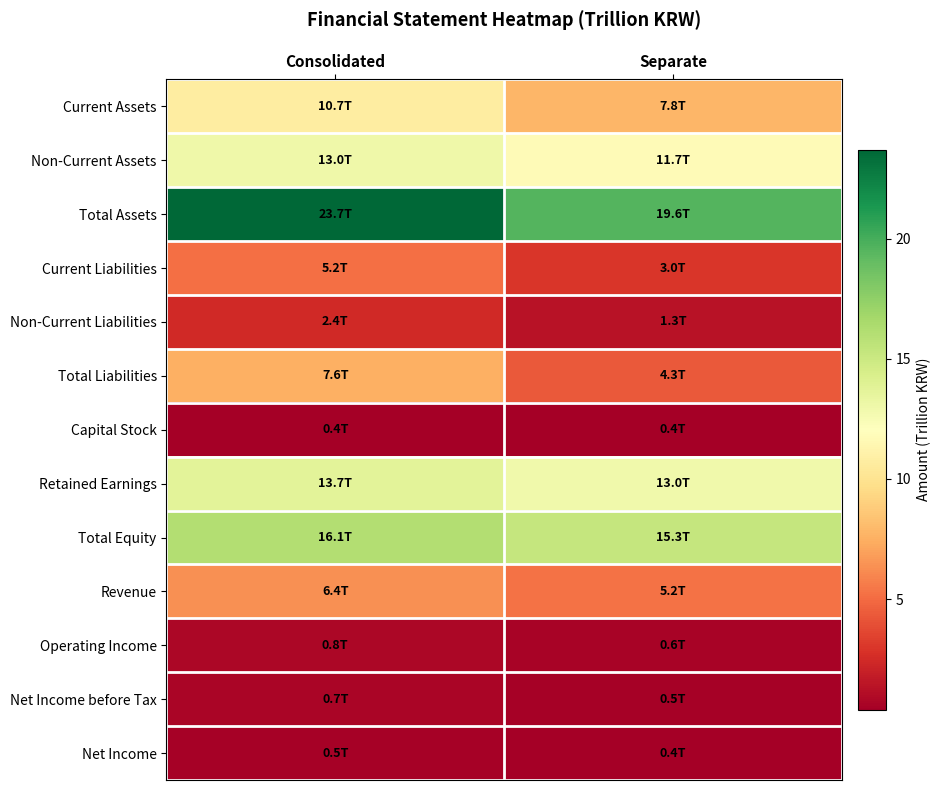

Which series has the widest spread of values?

Total Assets